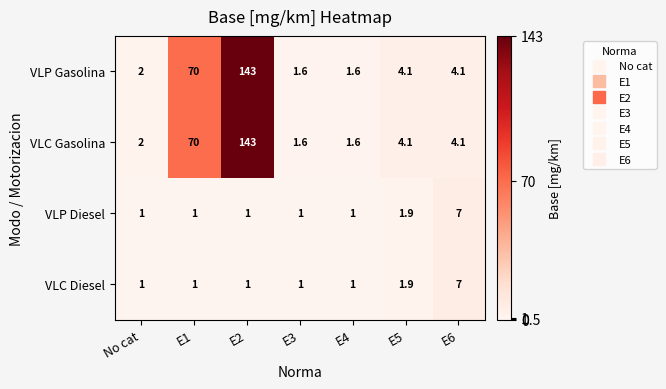

How many distinct data groups are displayed?

4